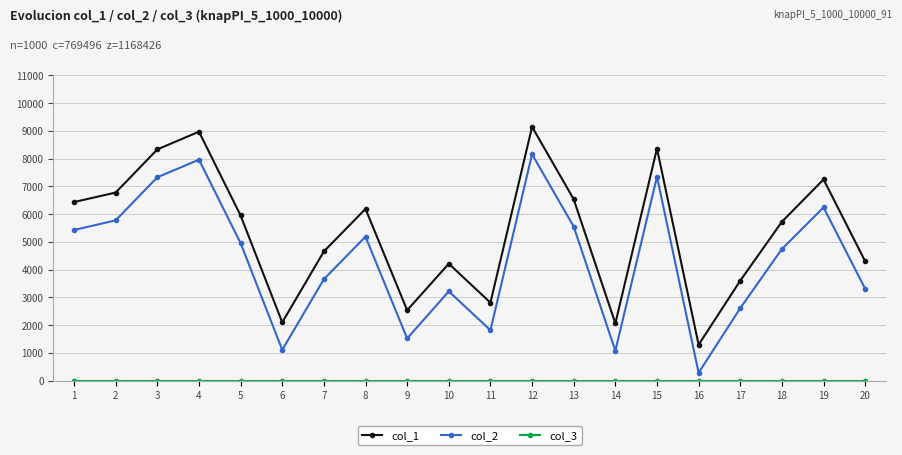

How many data points does each series have?

20